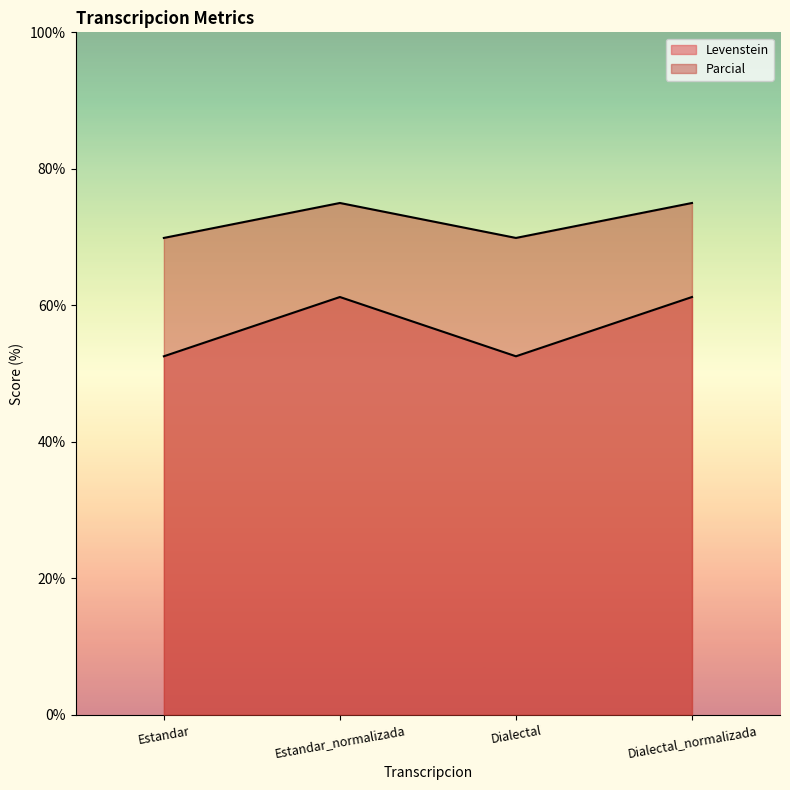

Count the Parcial values in the range 69 to 75.

4